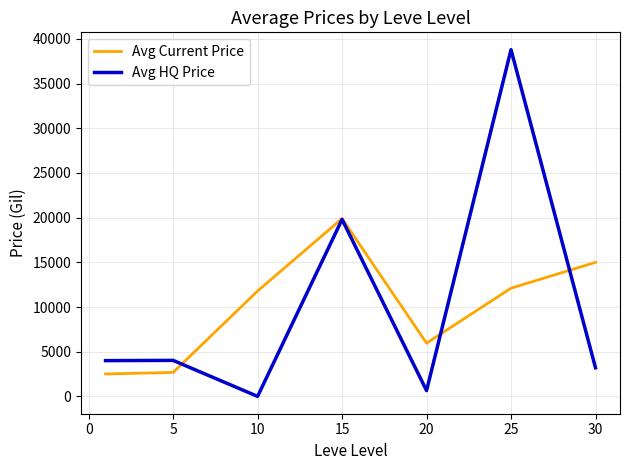

Count the number of data series in this chart.

2